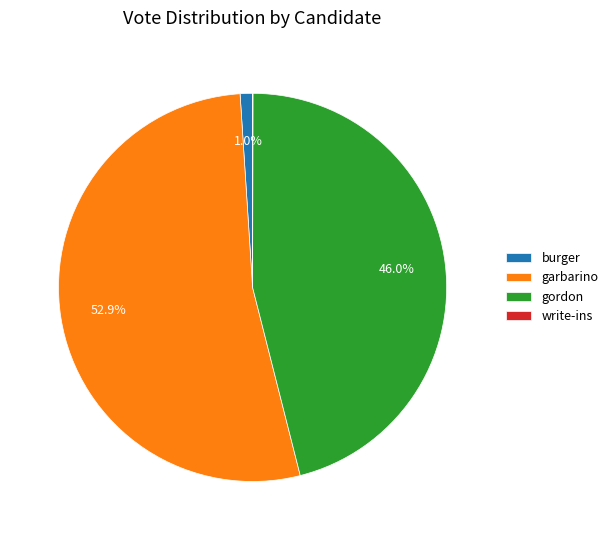

Which category has the biggest portion of the pie?

garbarino